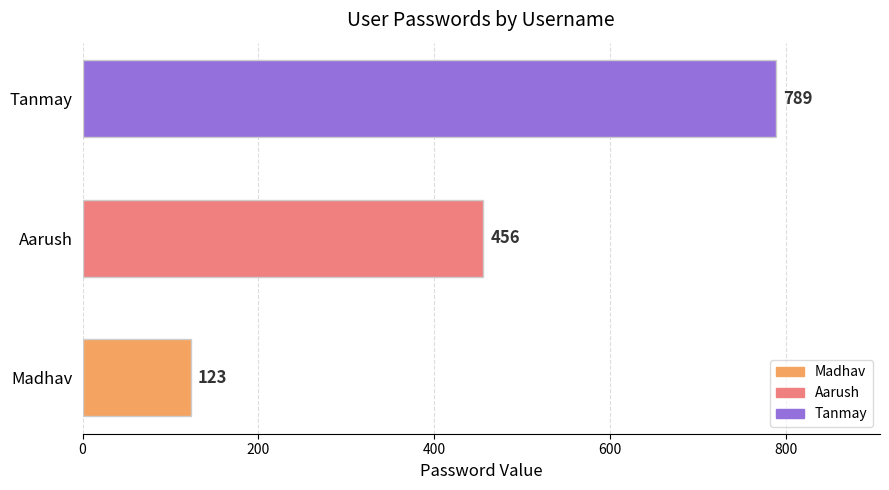

What is the approximate value at Aarush, to the nearest 10?

460